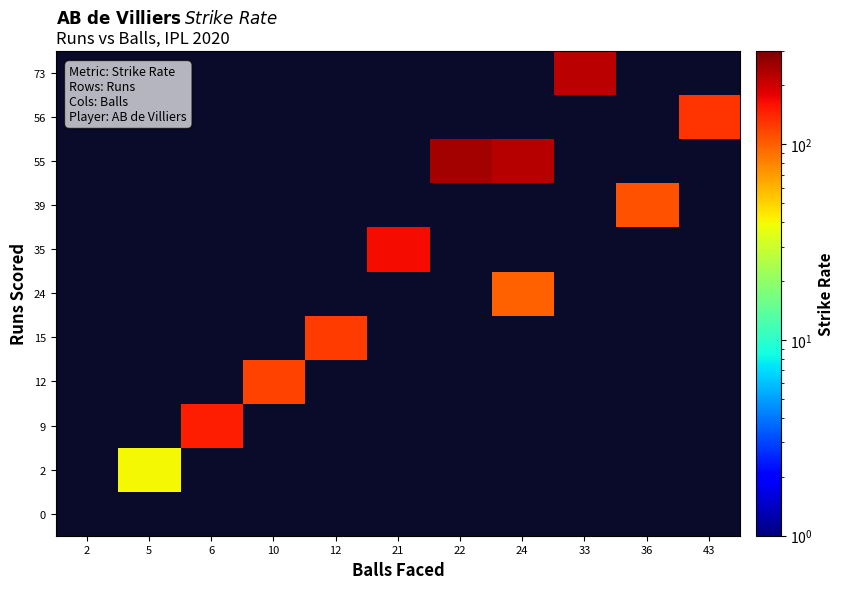

Is it true that 39 equals 175.5 at 36?

False